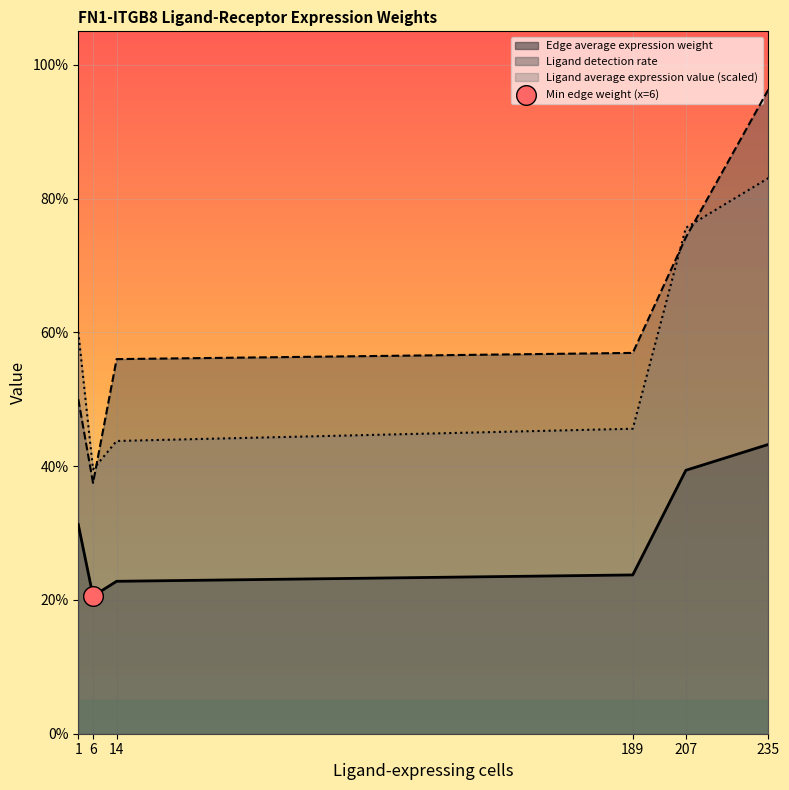

Which series has the largest total across all categories?

Ligand detection rate